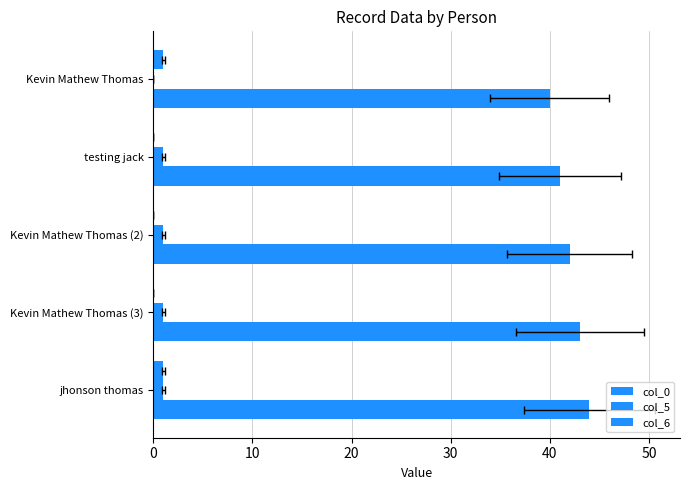

Rank the series at Kevin Mathew Thomas (2) from highest to lowest value.

col_0, col_5, col_6